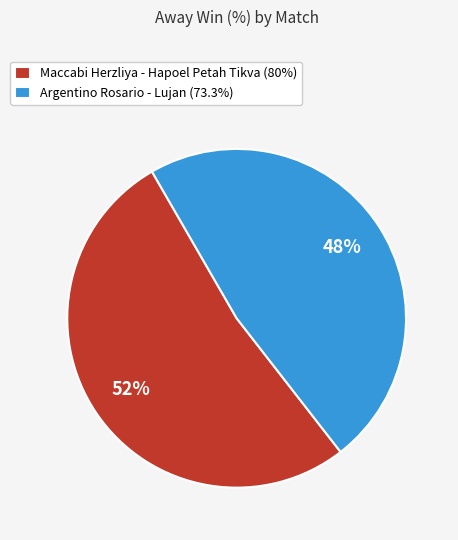

To the nearest percent, what is the difference between the Argentino Rosario - Lujan and Maccabi Herzliya - Hapoel Petah Tikva slice percentages?

4%